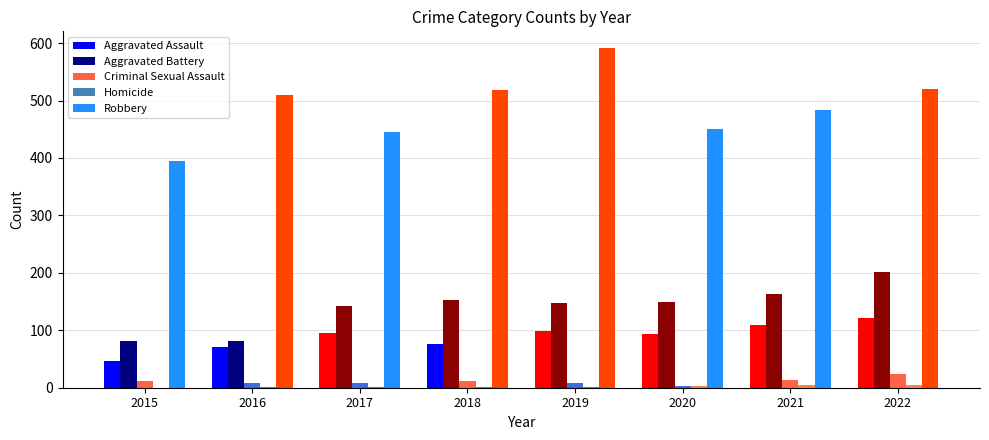

What is the sum of all Robbery values?

3916